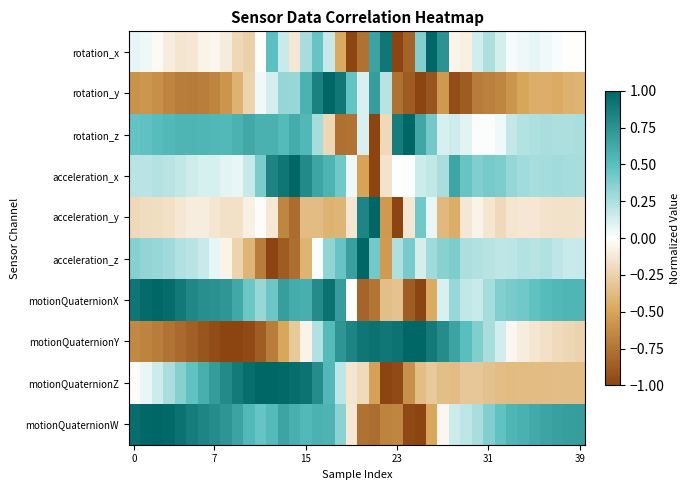

Which label corresponds to the smallest value in the chart?

23